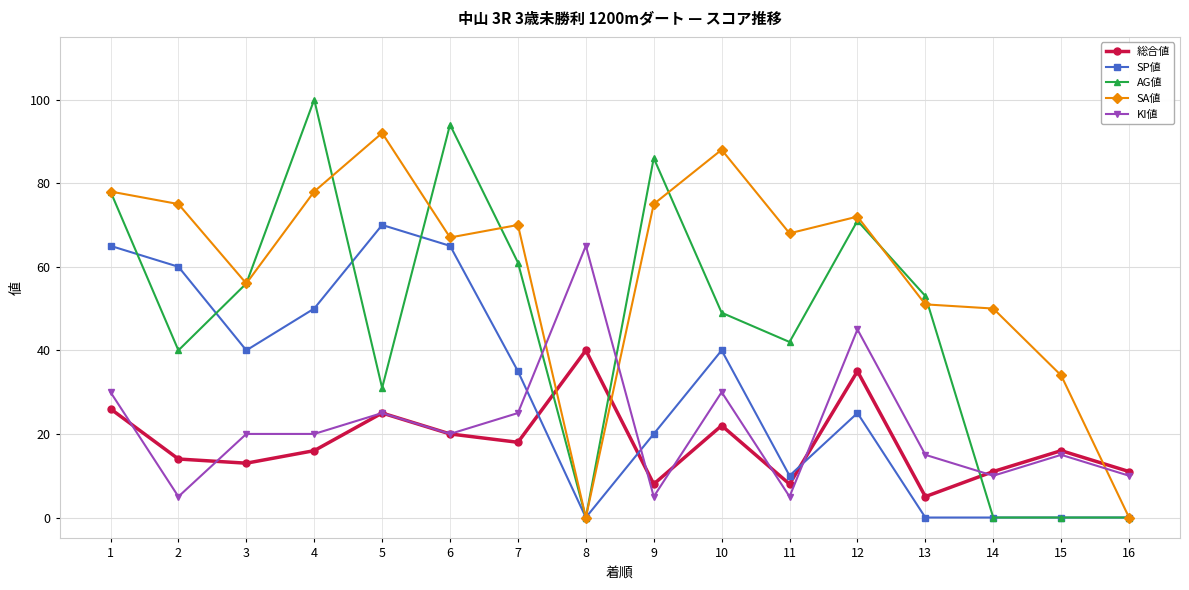

Is the value of KI値 at 9 greater than the value of AG値 at 13?

No